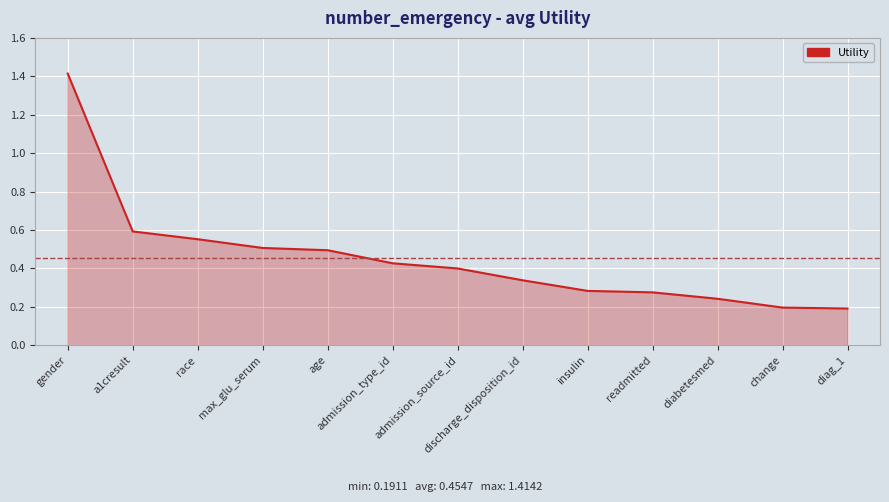

The chart shows a value of 0.5 at max_glu_serum. True or false?

True